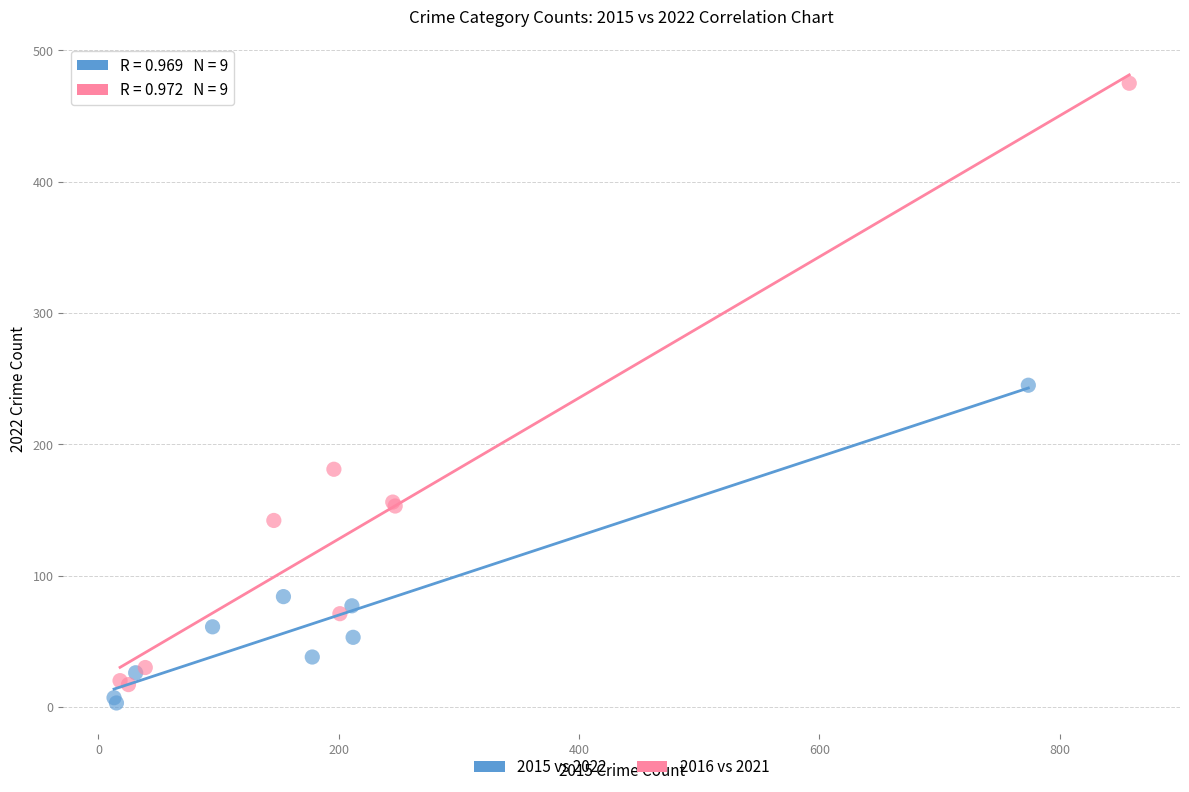

Which series has the largest Y range (max minus min)?

2016 vs 2021